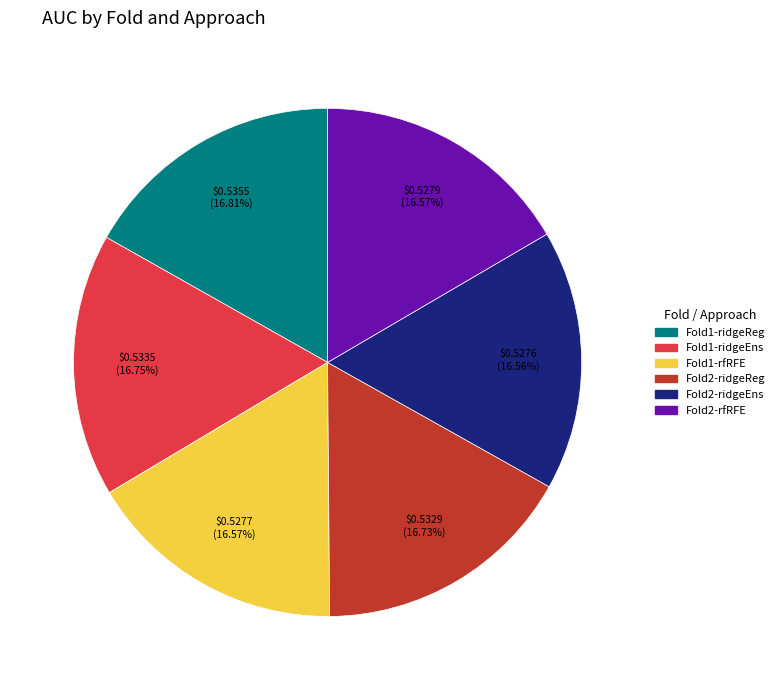

Does any single category account for the majority?

No